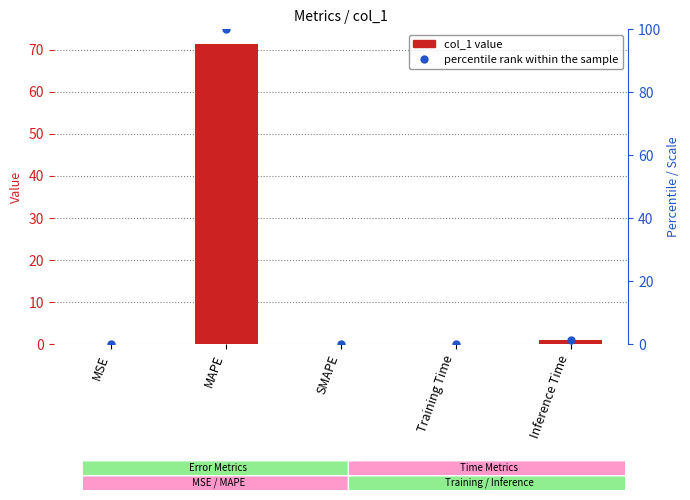

At which category is the sum across all series the highest?

MAPE